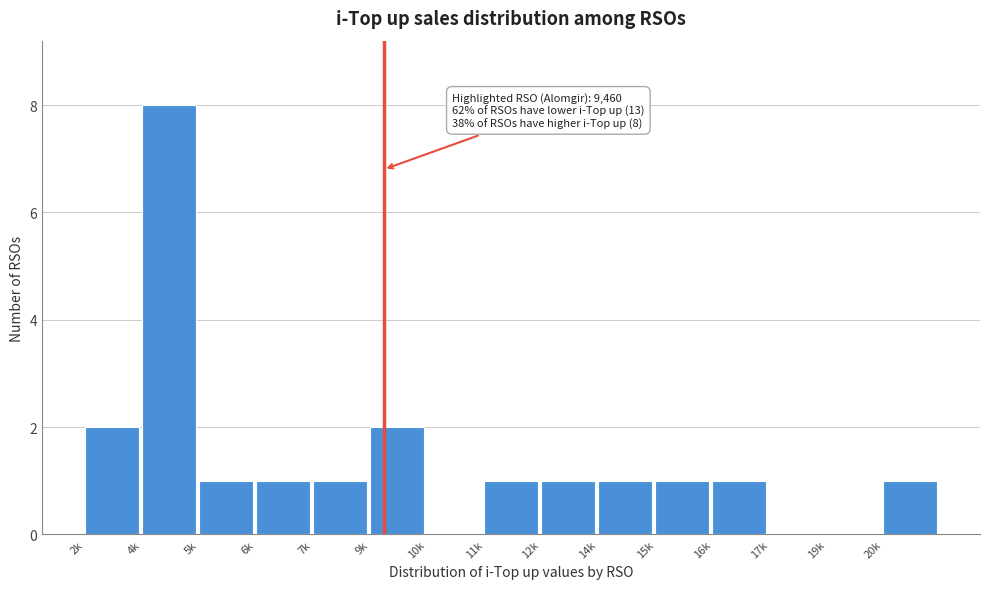

Reading right to left, extract all data points from this chart.

20k=1	19k=0	17k=0	16k=1	15k=1	14k=1	12k=1	11k=1	10k=0	9k=2	7k=1	6k=1	5k=1	4k=8	2k=2